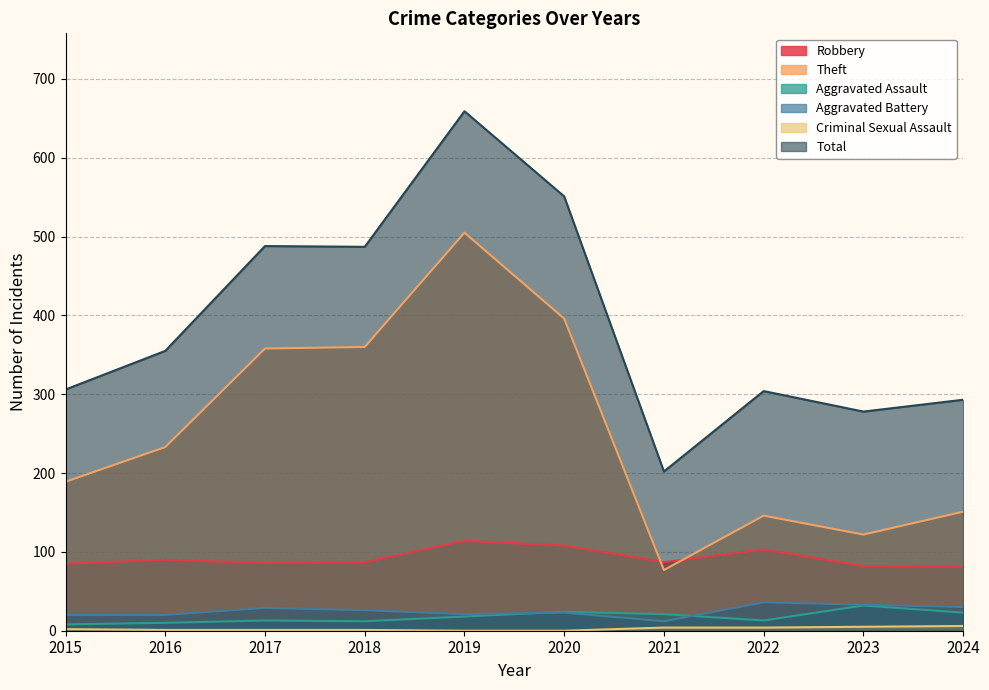

How many values in the Total series exceed 355?

4